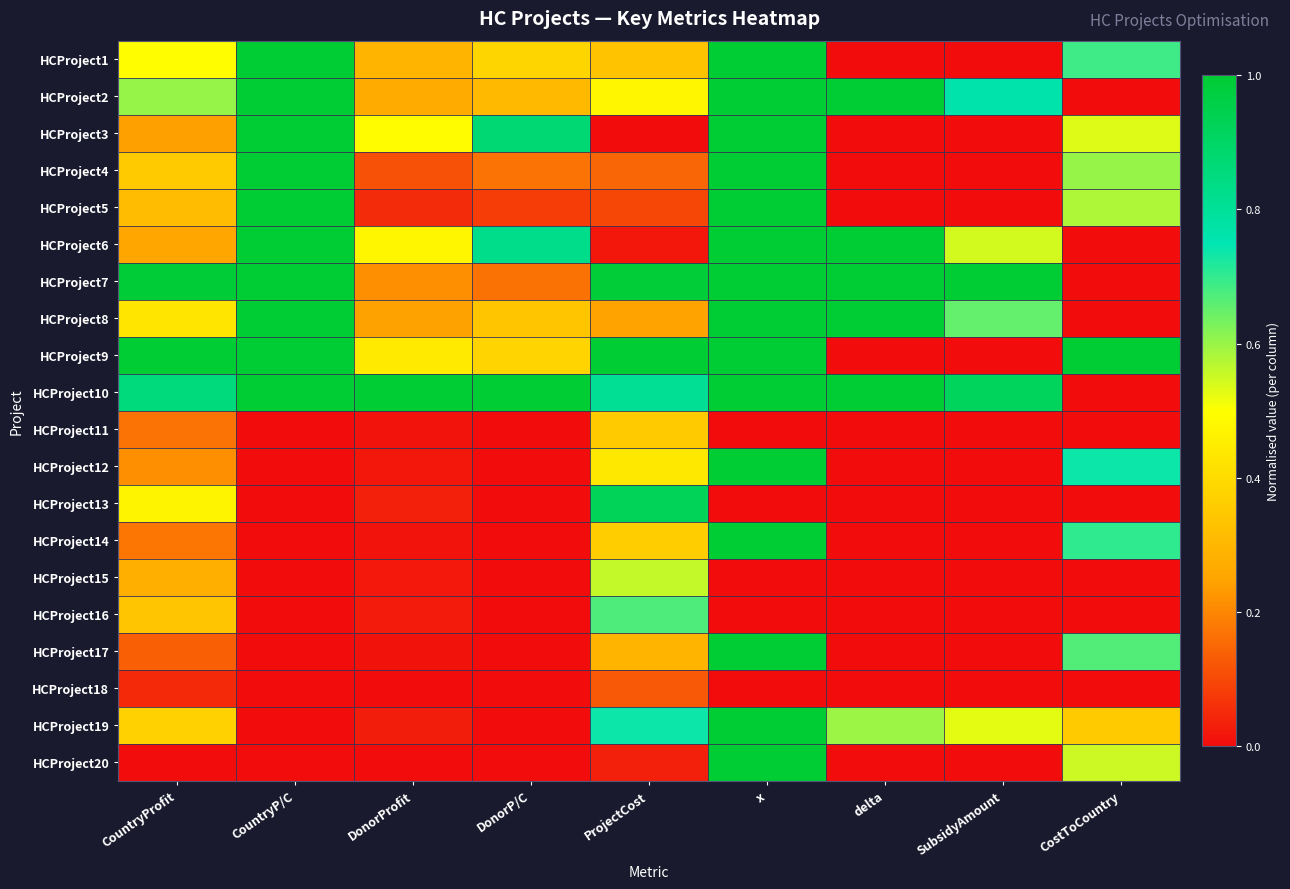

At which category does the chart reach its peak across all series?

CountryP/C